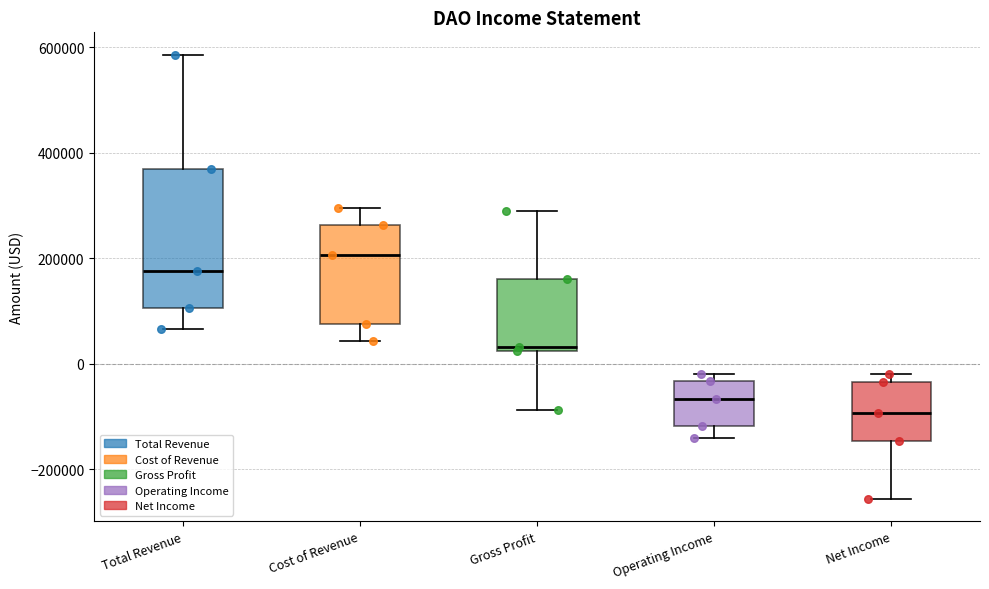

Reading left to right, read every box against the y-axis: the position of its median line, the range the box covers, and the ends of its whiskers. The values are not printed on the chart, so give them approximately, as read against the axis.

Total Revenue: median 180000, box 100000 to 360000, whiskers 60000 to 580000
Cost of Revenue: median 200000, box 80000 to 260000, whiskers 40000 to 300000
Gross Profit: median 40000, box 20000 to 160000, whiskers -80000 to 300000
Operating Income: median -60000, box -120000 to -40000, whiskers -140000 to -20000
Net Income: median -100000, box -140000 to -40000, whiskers -260000 to -20000